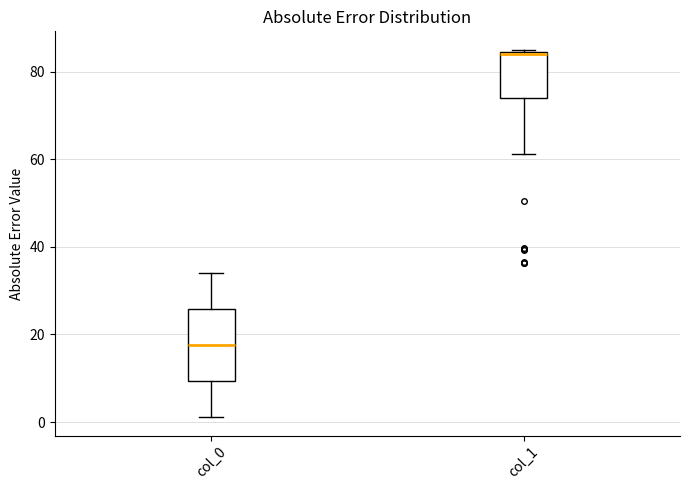

Comparing the boxes themselves (not the whiskers), which one is the tallest?

col_0